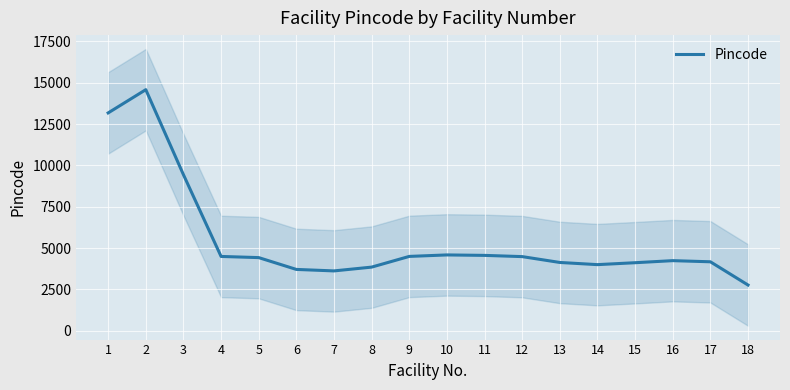

The chart shows a value of 6992.8 at 13. True or false?

False